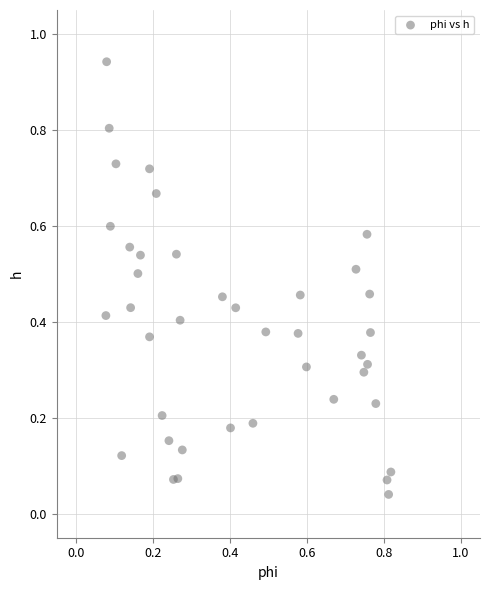

How many points are shown in the scatter plot?

40